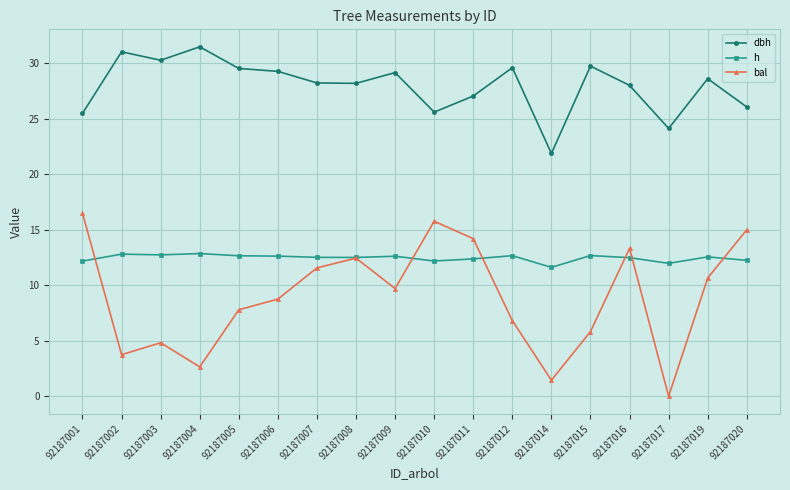

Which series has the largest range (max minus min)?

bal